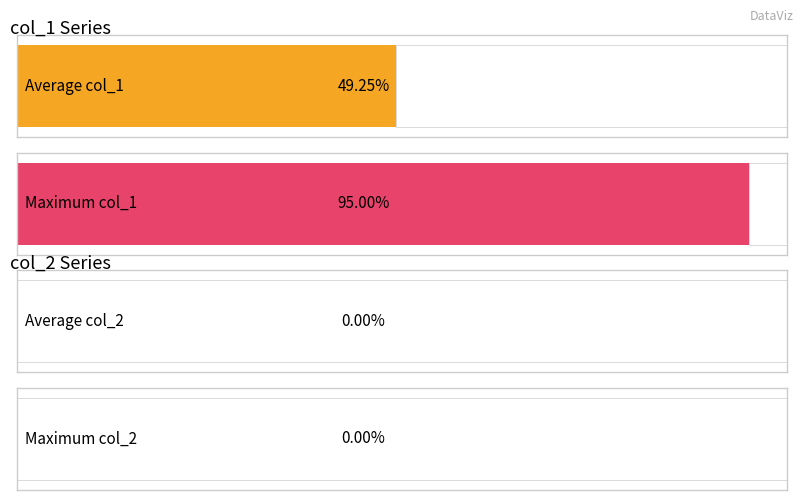

True or false: col_1 has a value of 3 at 11.

False